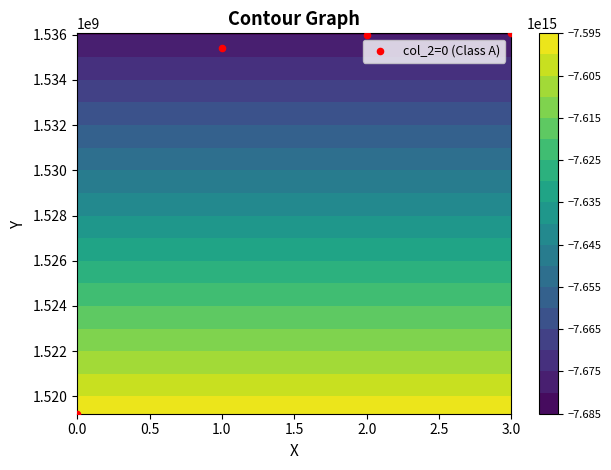

The value at 0.0 is 2295050626. True or false?

False